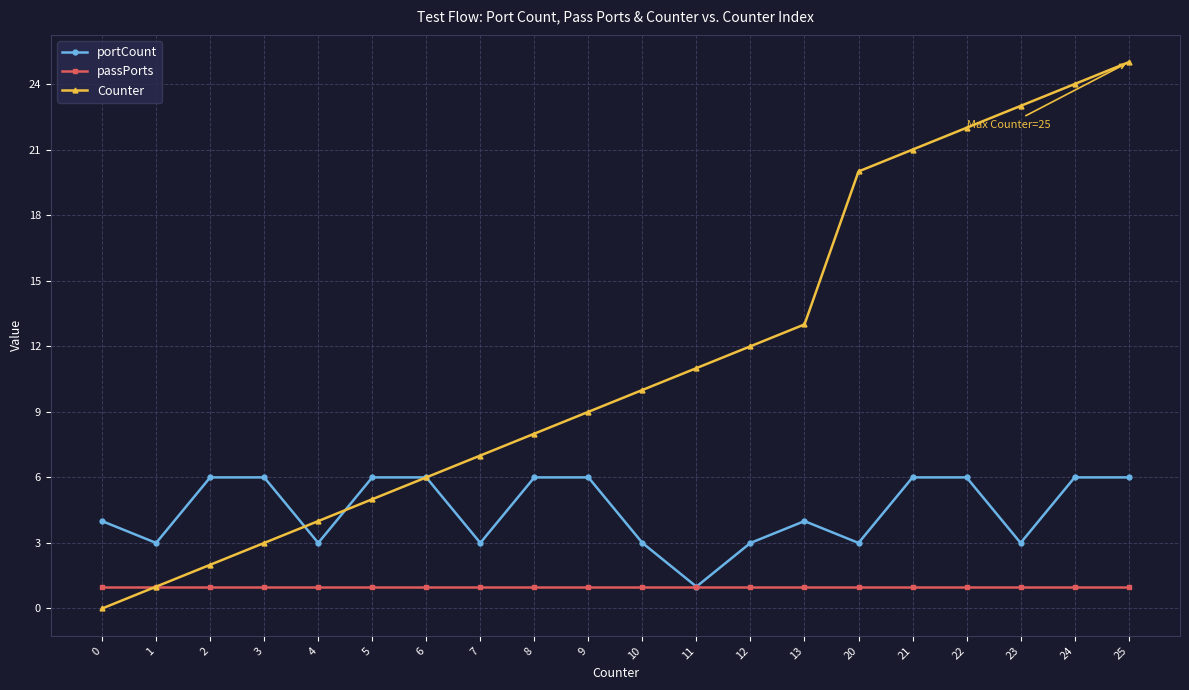

Which series changed the most between 1 and 25?

Counter